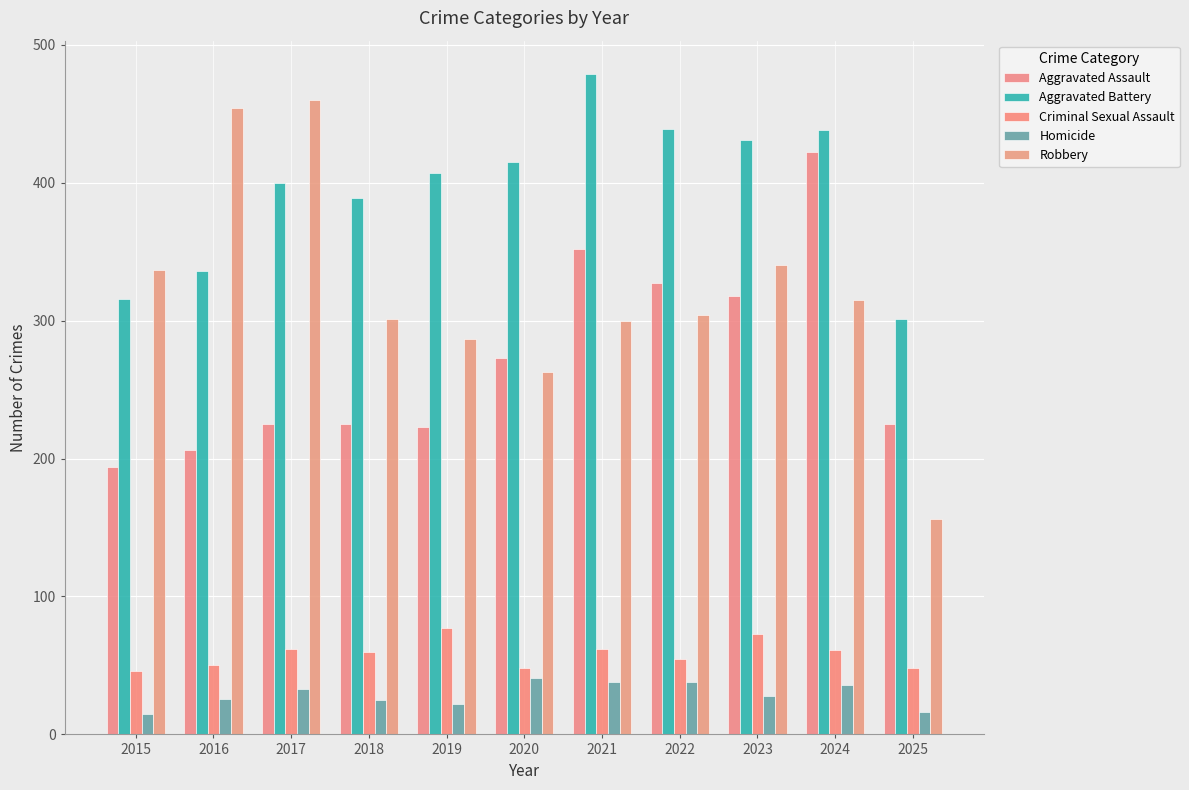

What are all the series names shown in the legend?

Aggravated Assault, Aggravated Battery, Criminal Sexual Assault, Homicide, Robbery